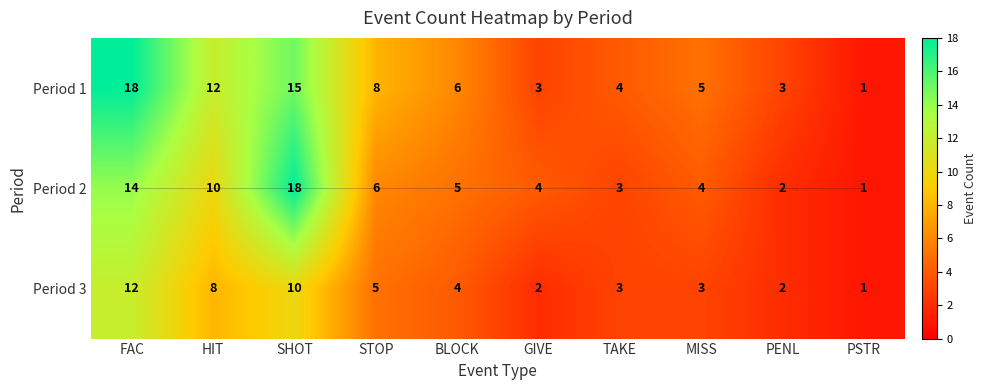

At which category does the chart reach its minimum across all series?

PSTR